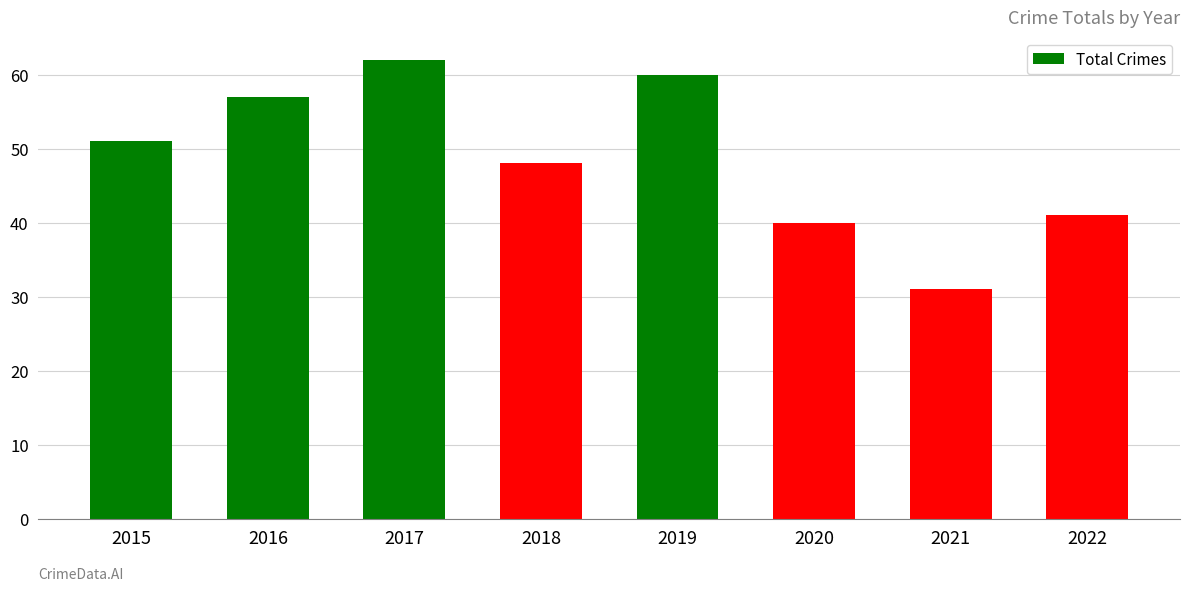

What is the maximum value shown in the chart?

62